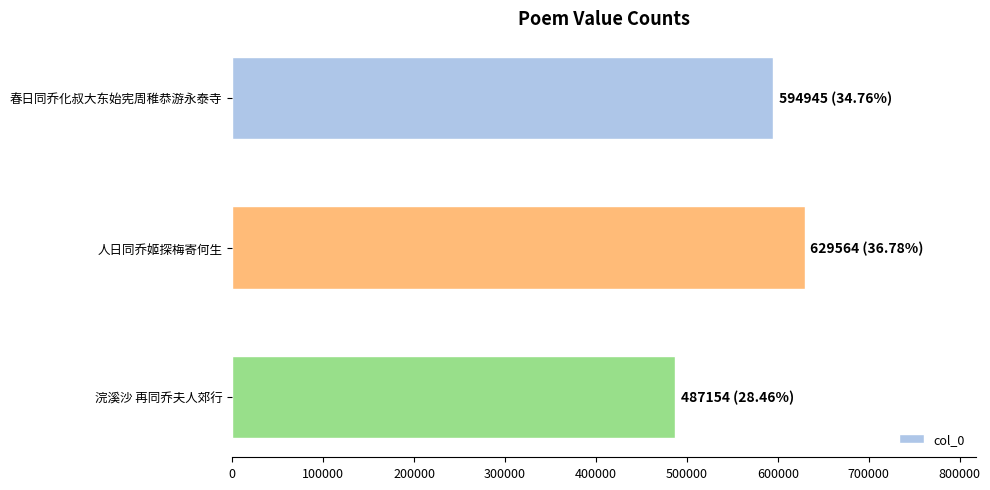

Is it true that the value at 人日同乔姬探梅寄何生 is 420296?

False